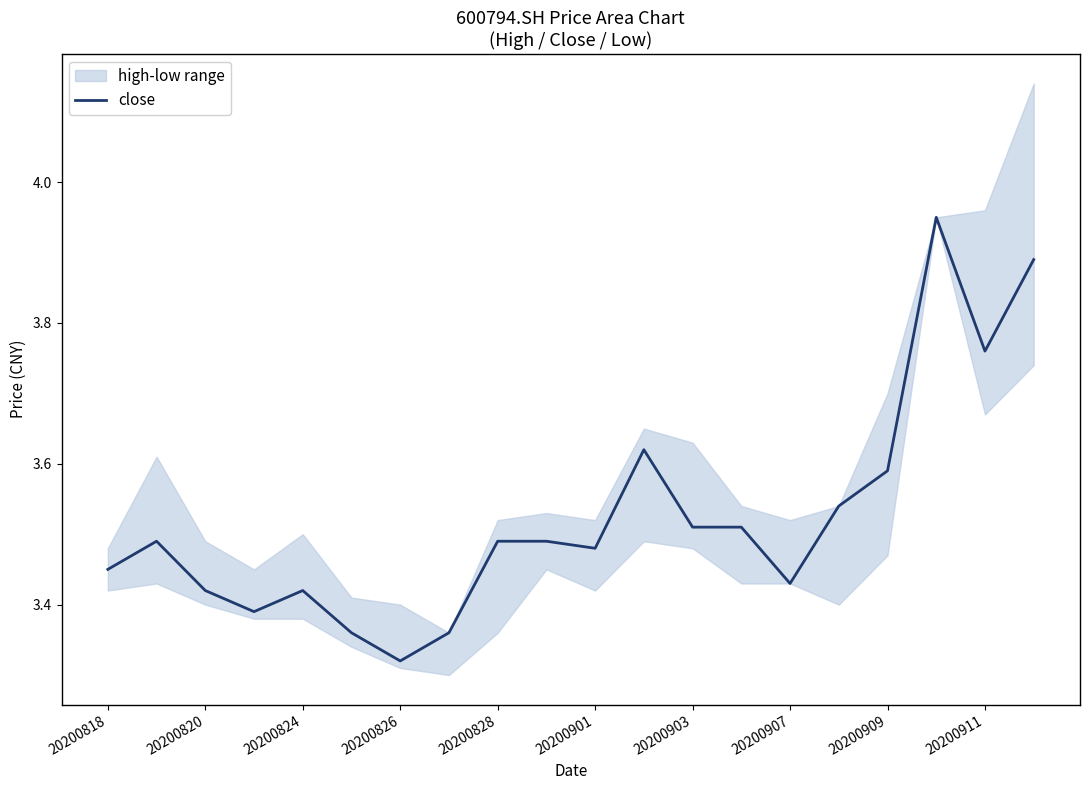

What is the sum of all values?

70.5